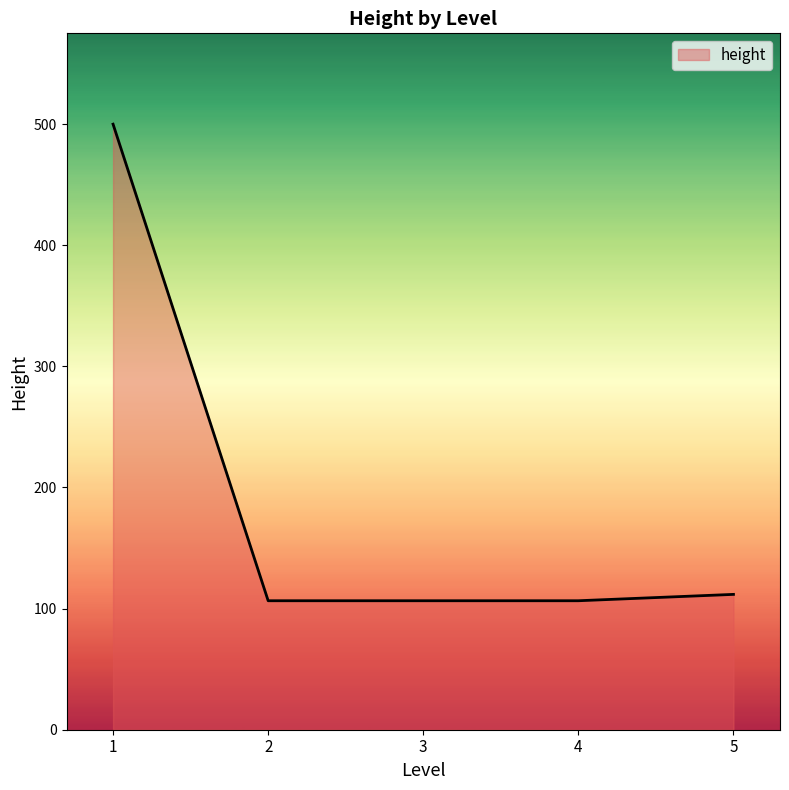

What is the change in value from 1 to 2?

-393.5